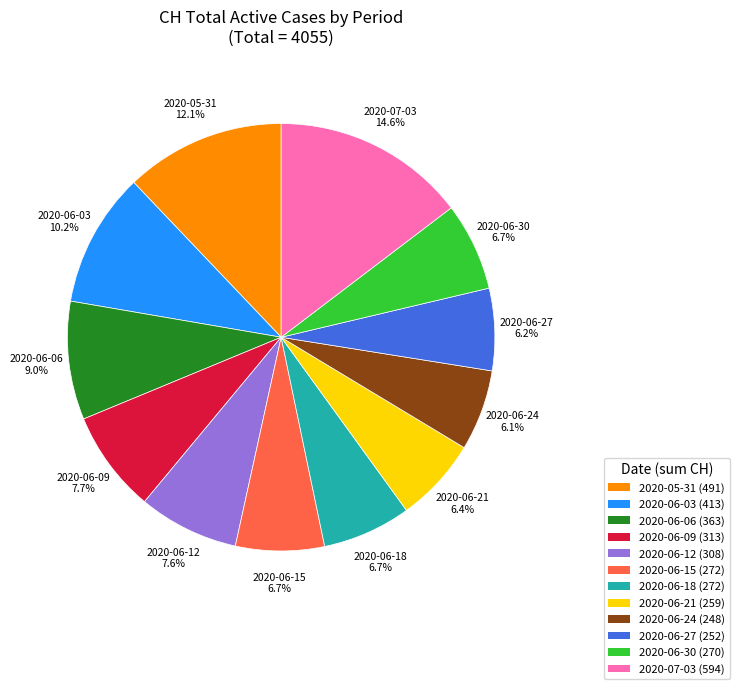

What percentage do 2020-06-06 (363) and 2020-07-03 (594) together represent?

23.6%